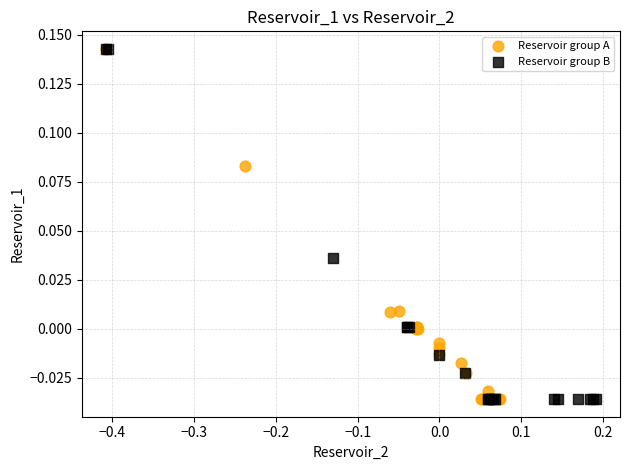

What are all the series names shown in the legend?

Reservoir group A, Reservoir group B